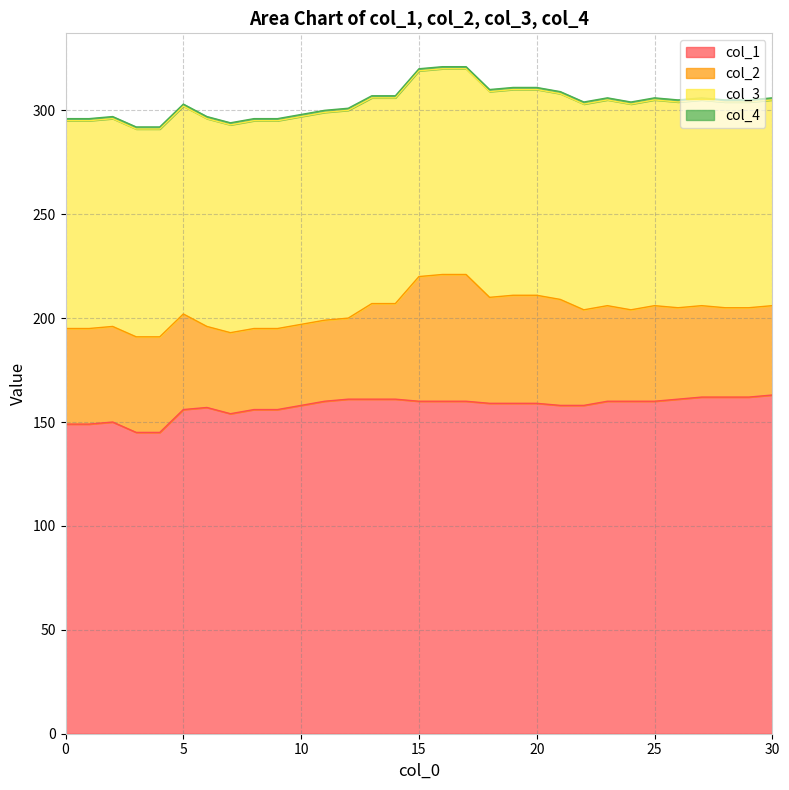

What is the difference between the highest and lowest values at 29?

161